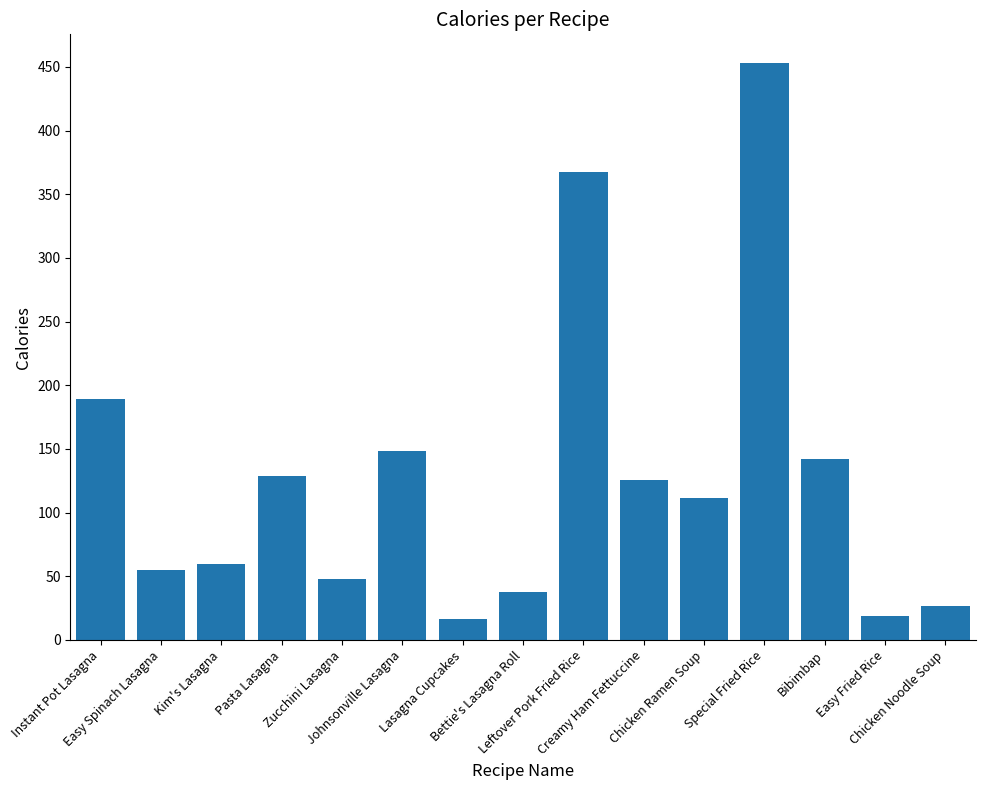

What is the value of the 6th bar from the left?

148.2